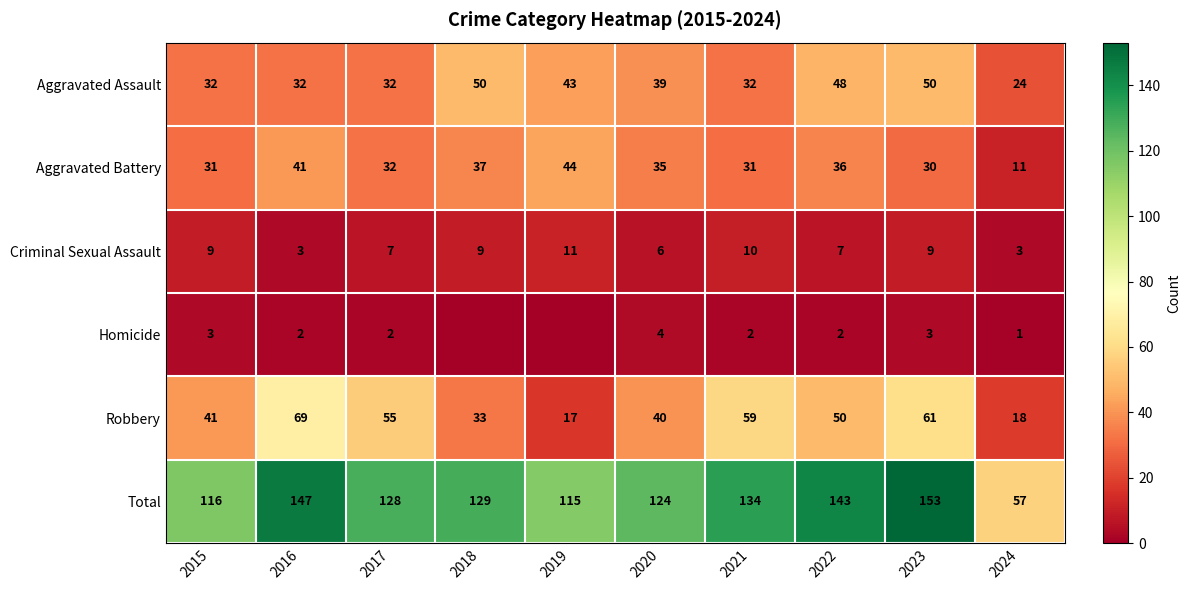

What is the lowest value of the Total series?

57